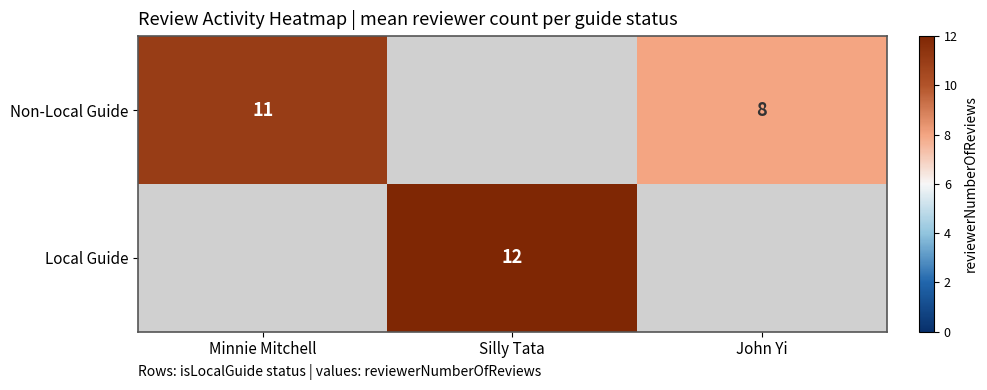

The Non-Local Guide series shows 4 at John Yi. True or false?

False